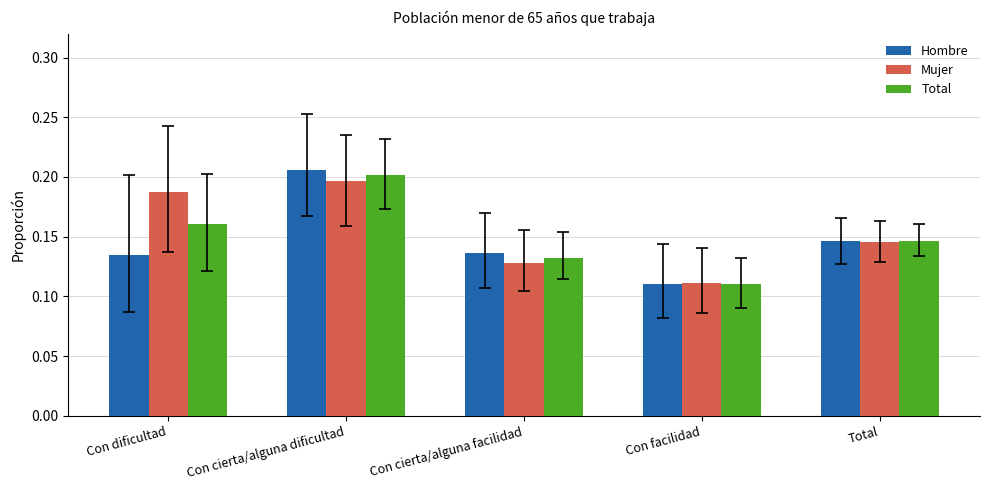

What is the sum of the Total values at Total and Con cierta/alguna dificultad?

0.3